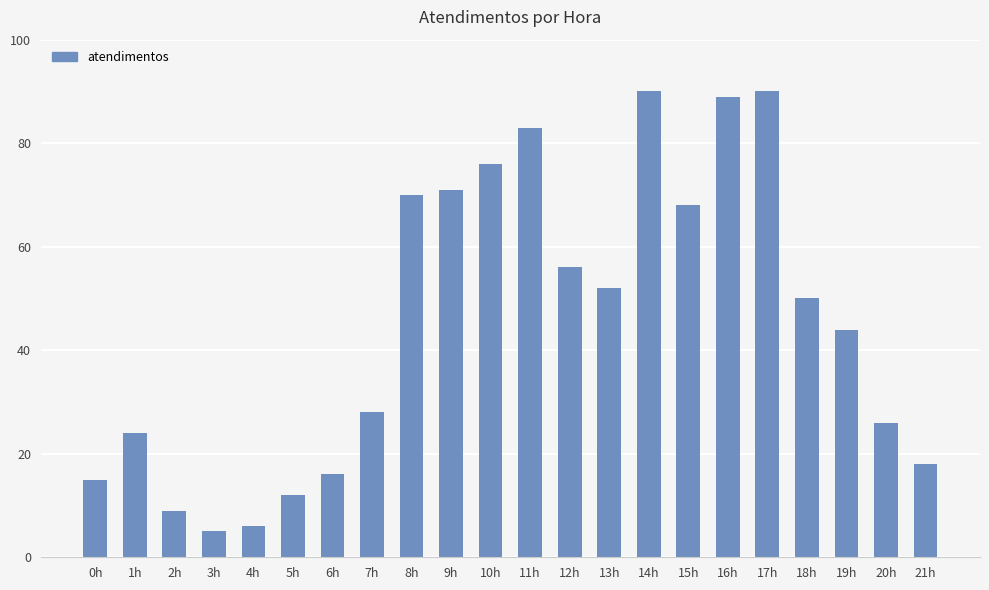

What is the difference between the second highest and minimum values?

85